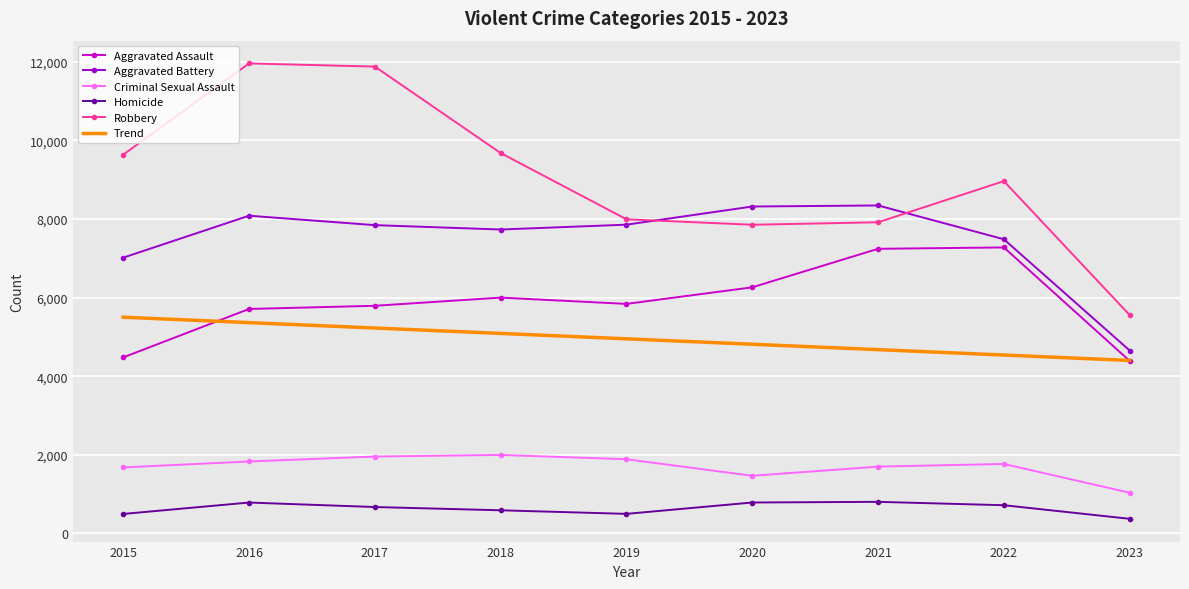

What is the highest value of the Homicide series?

804.0